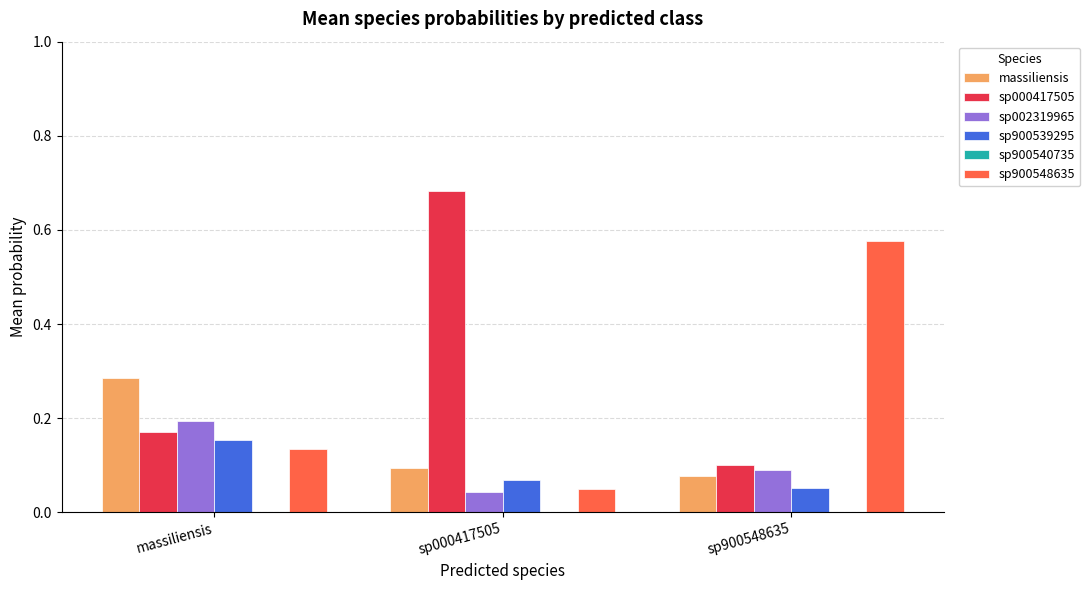

Which series has the largest total across all categories?

sp000417505